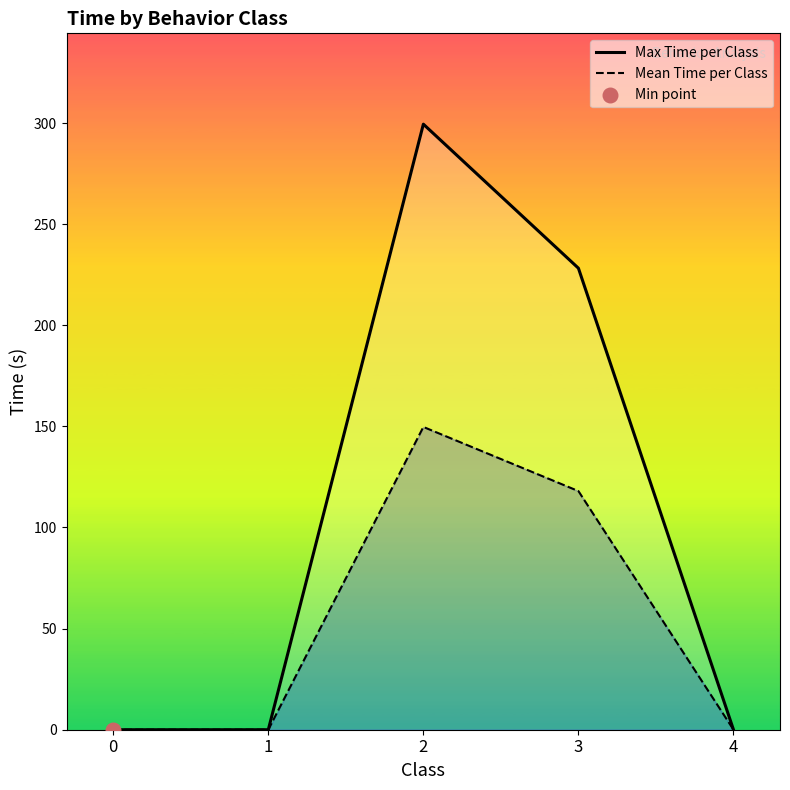

What are all the series names shown in the legend?

Max Time per Class, Mean Time per Class